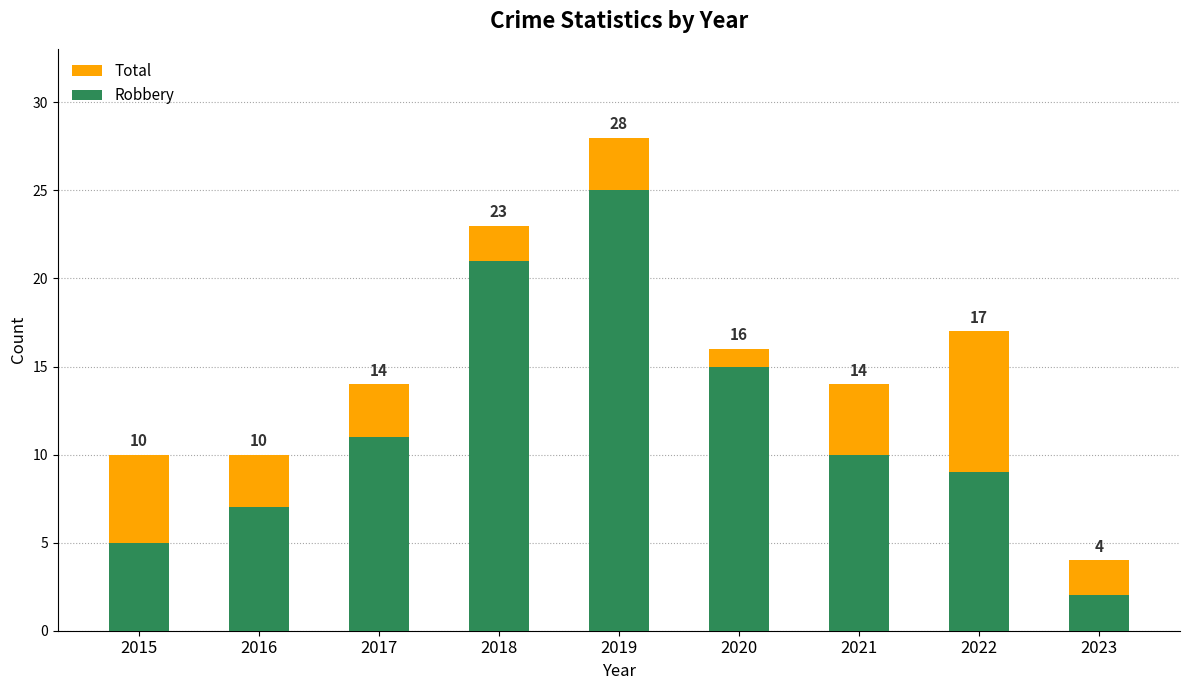

Is it true that Robbery equals 15 at 2022?

False